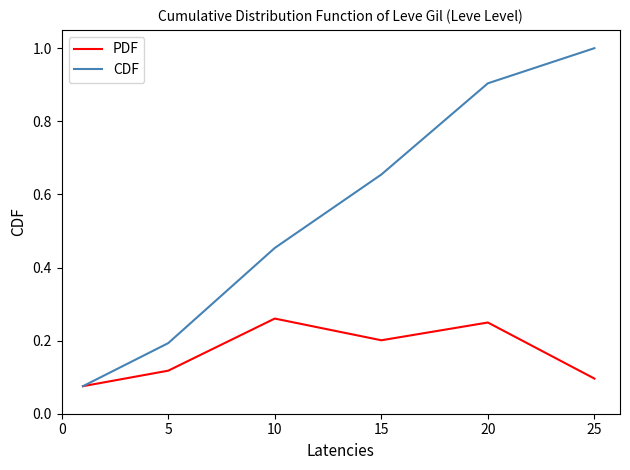

What are all the series names shown in the legend?

PDF, CDF